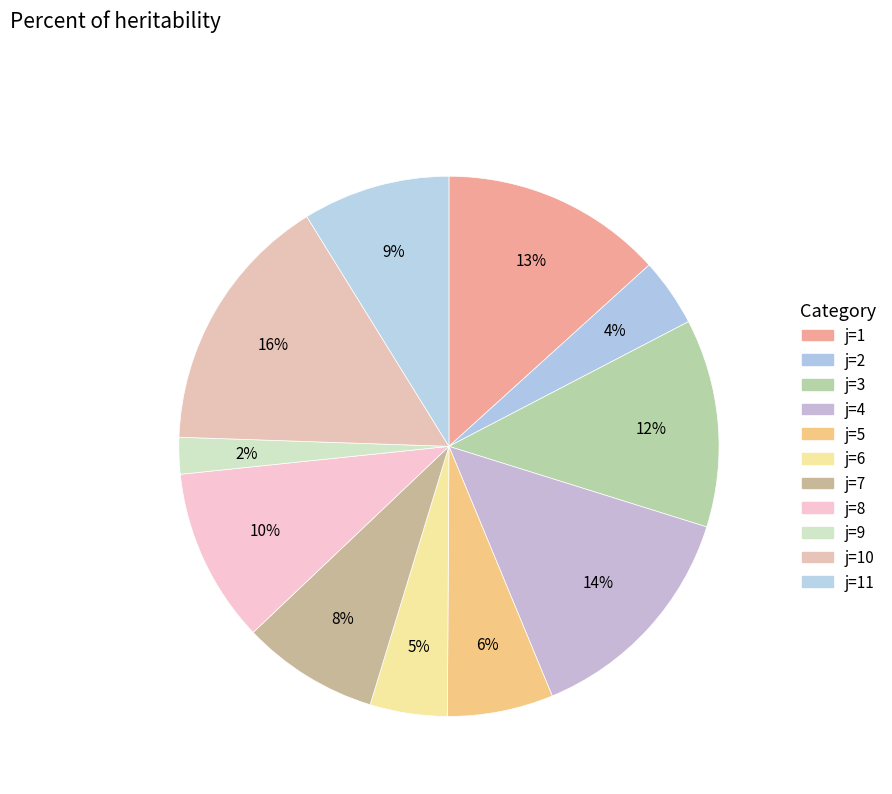

How many slices are in this pie chart?

11